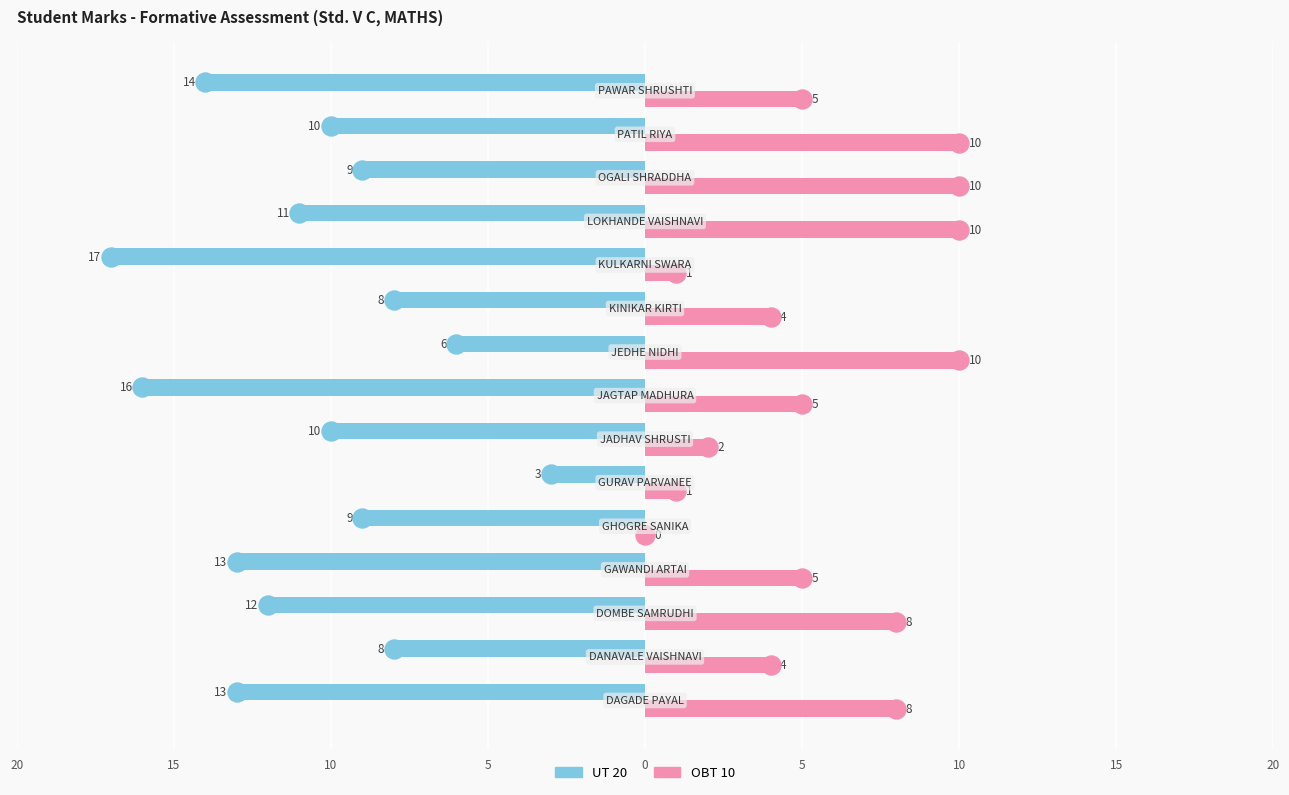

What are all the series names shown in the legend?

UT 20, OBT 10